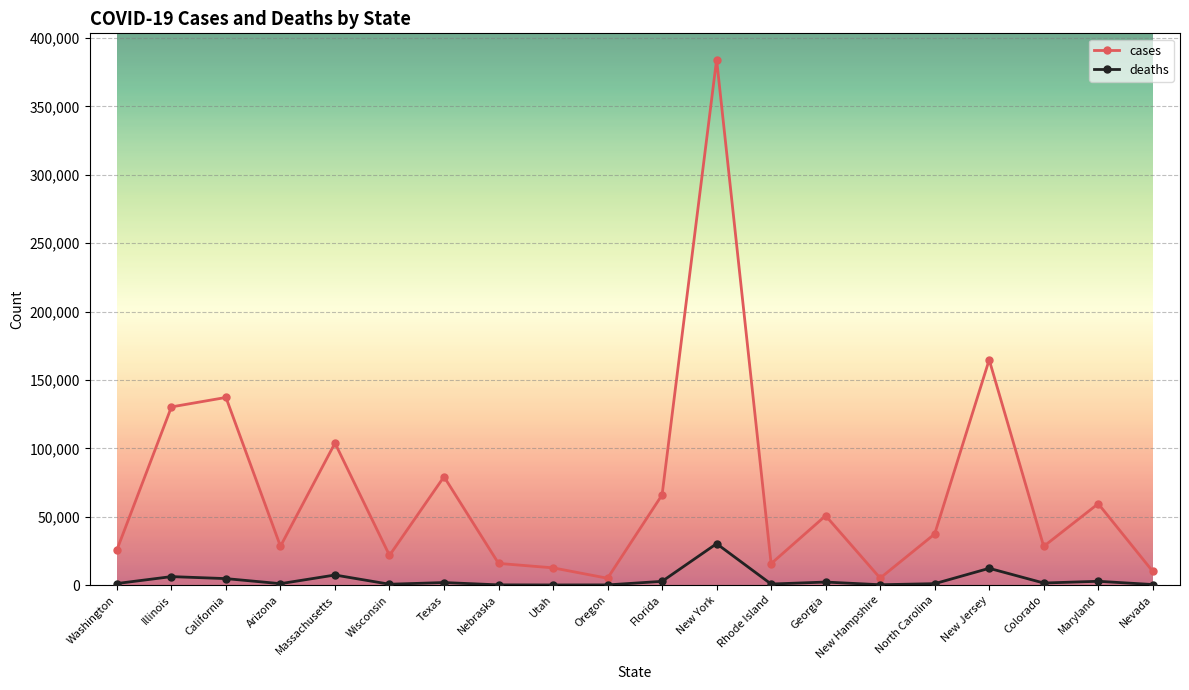

Between Arizona and Nevada, which series saw the biggest shift?

cases